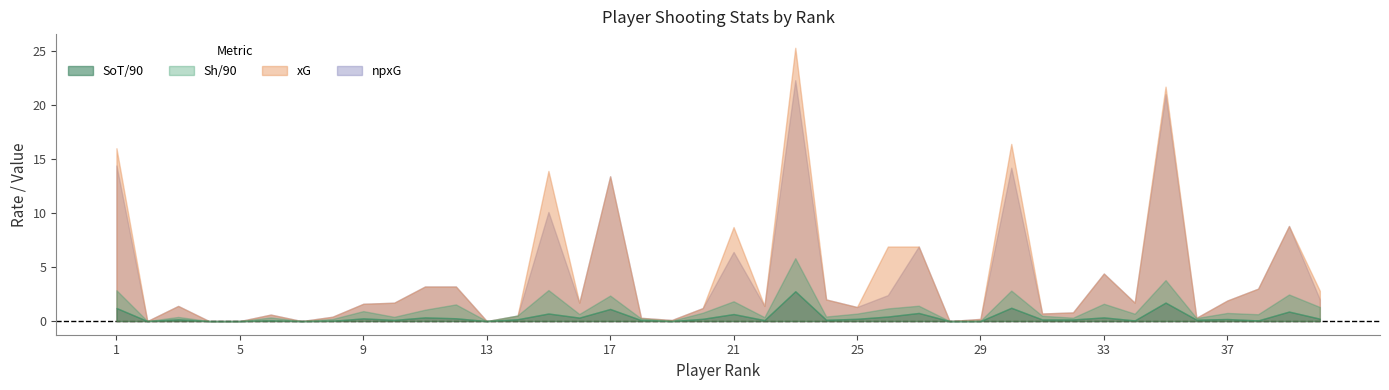

How many lines are shown in the chart?

4